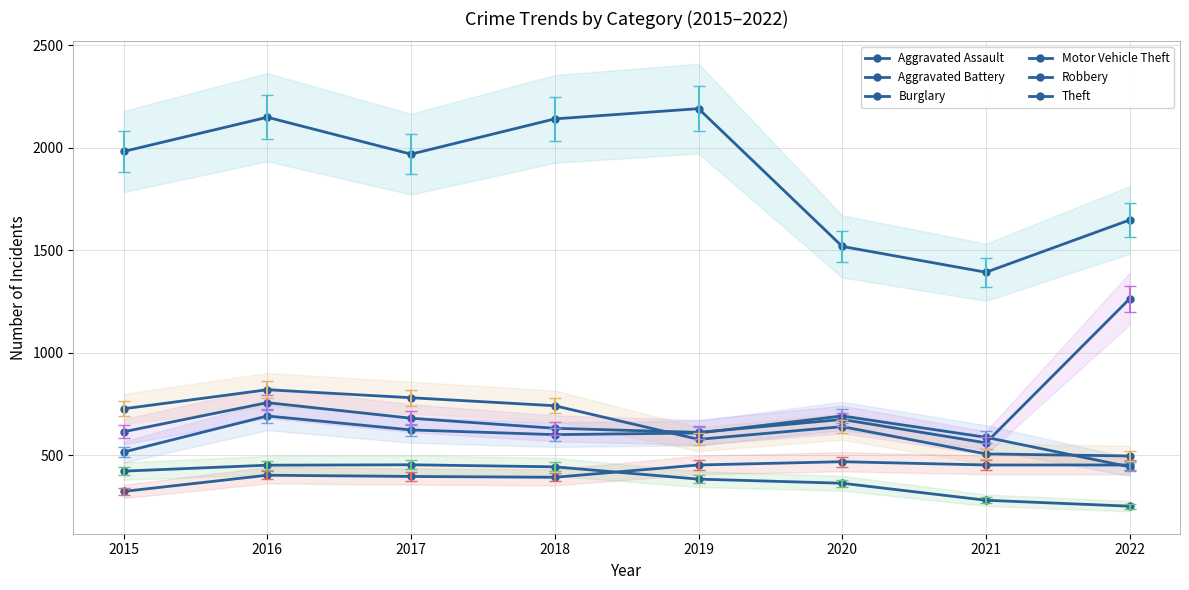

At which label is Burglary closest to 352?

2020